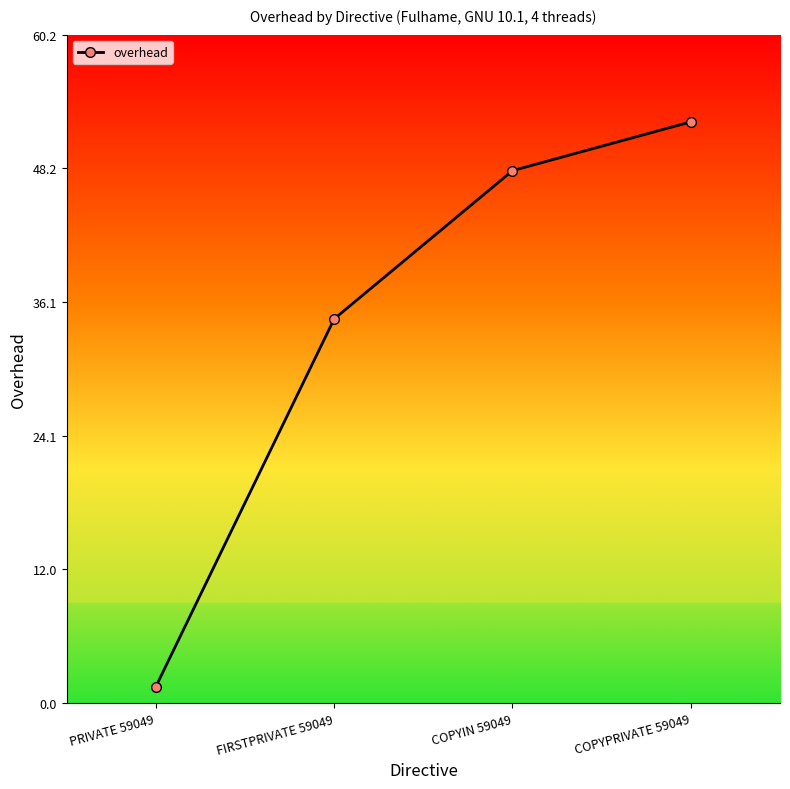

Approximately how many times larger is the value at COPYPRIVATE 59049 compared to COPYIN 59049?

1.1